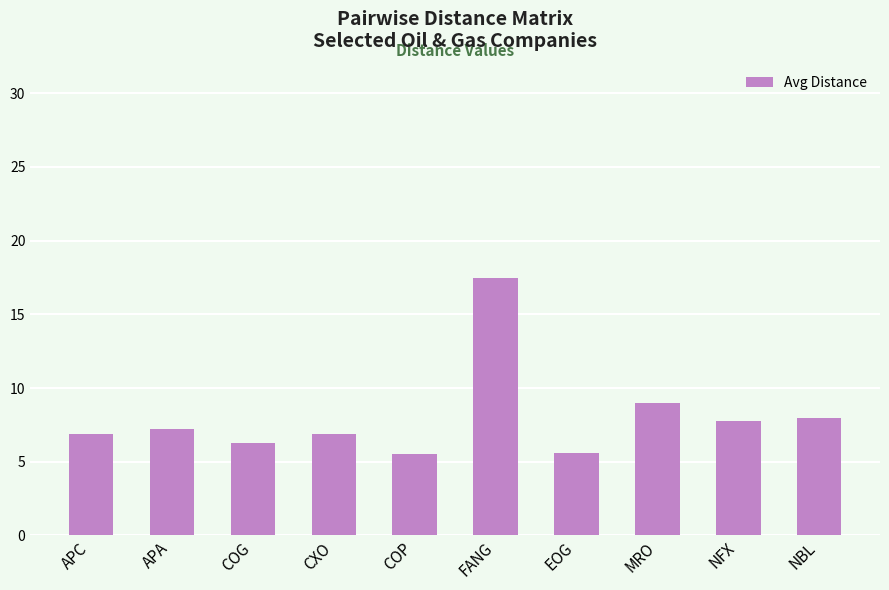

What is the greatest value displayed?

17.4